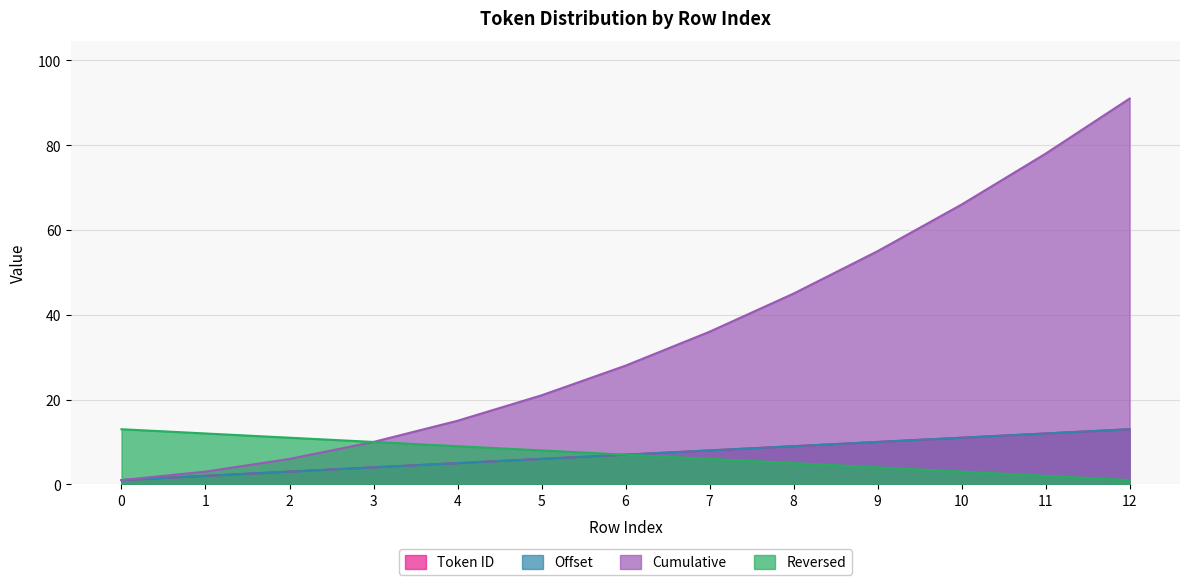

What is the highest value of the Cumulative series?

91